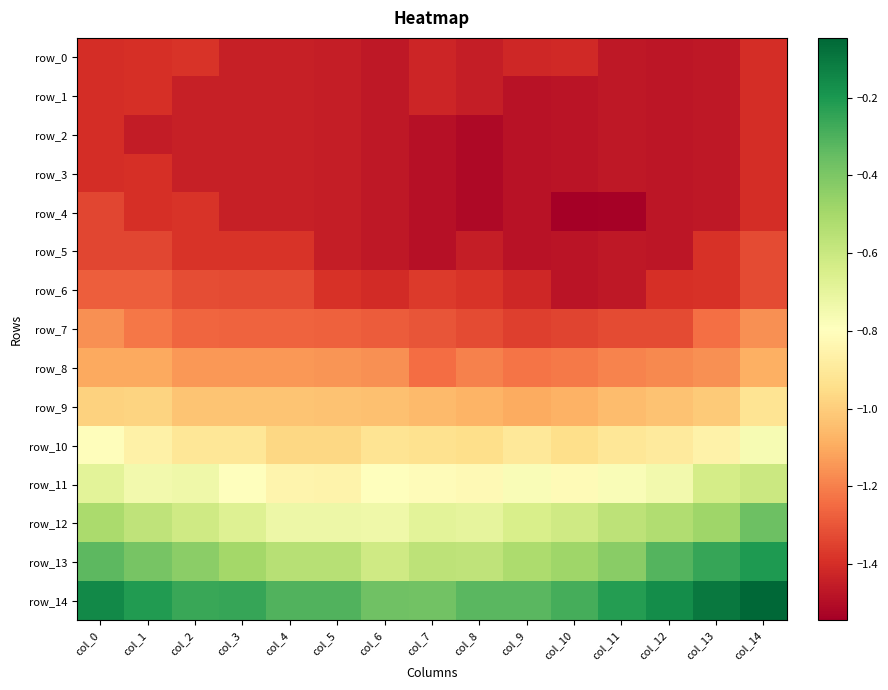

Rank the categories by row_9 value from lowest to highest.

col_9, col_10, col_8, col_7, col_11, col_6, col_12, col_5, col_2, col_3, col_4, col_13, col_0, col_1, col_14